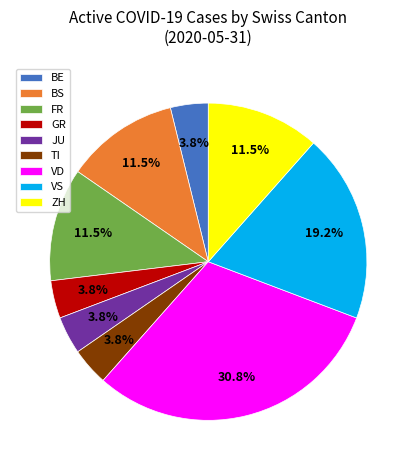

Does VD account for over 50% of the chart?

No